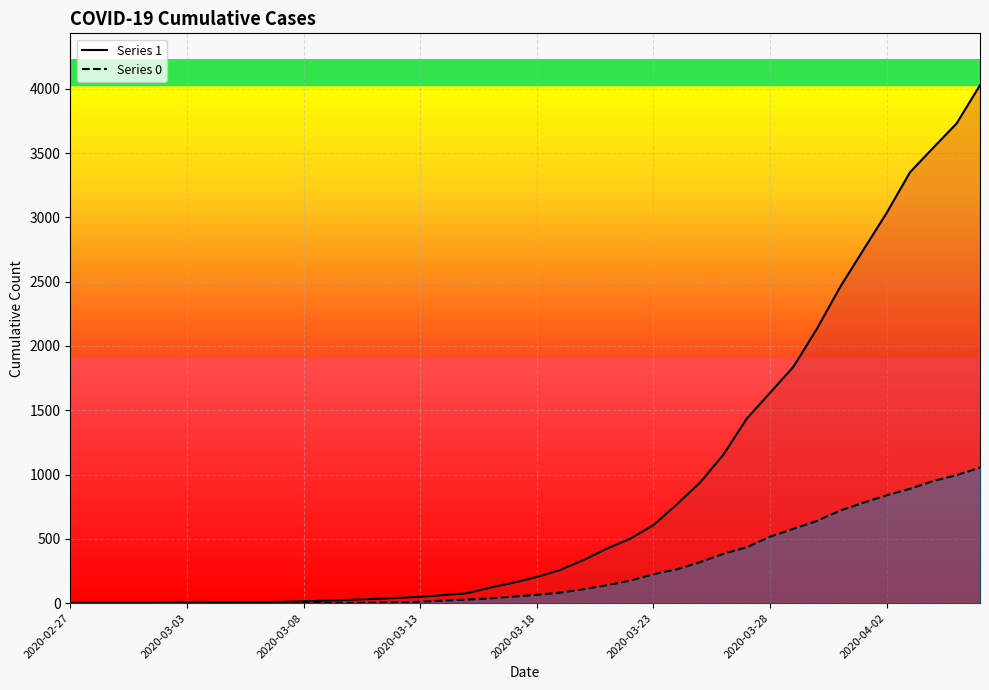

Reading right to left, list all the values displayed in this chart.

1: 4028	3731	3542	3351	3035	2747	2457	2131	1838	1636	1435	1155	938	768	607	501	424	335	258	204	159	121	77	63	50	40	33	27	20	14	10	9	9	8	6	5	4	4	4	3
0: 1054	996	950	890	839	781	720	639	578	517	435	384	319	263	225	175	140	108	82	65	51	37	28	20	11	6	4	2	2	2	1	0	0	0	0	0	0	0	0	0